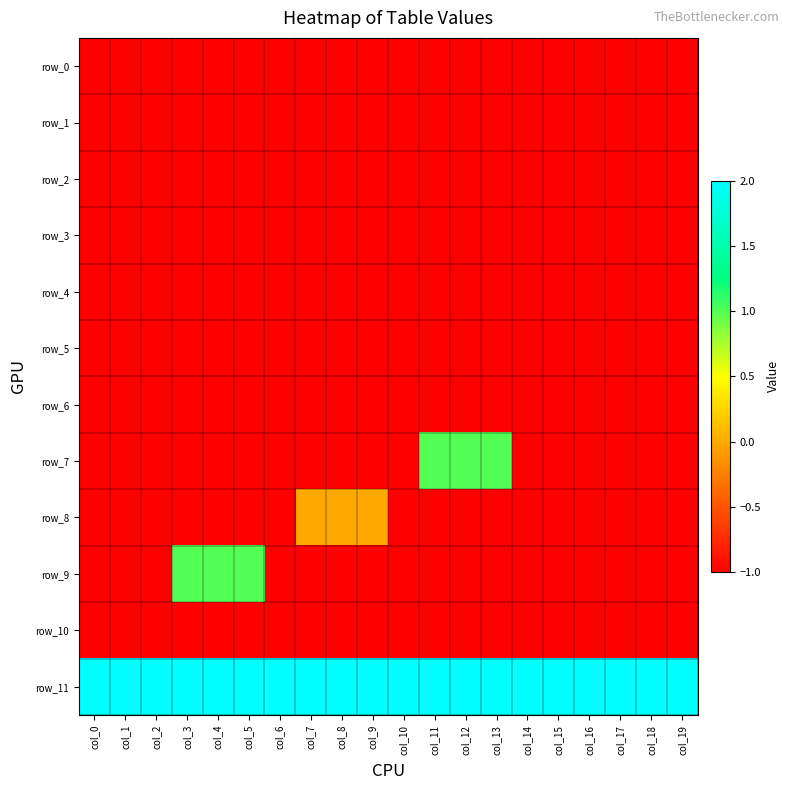

Rank the series by their maximum value, from lowest to highest.

row_0, row_1, row_2, row_3, row_4, row_5, row_6, row_10, row_8, row_7, row_9, row_11